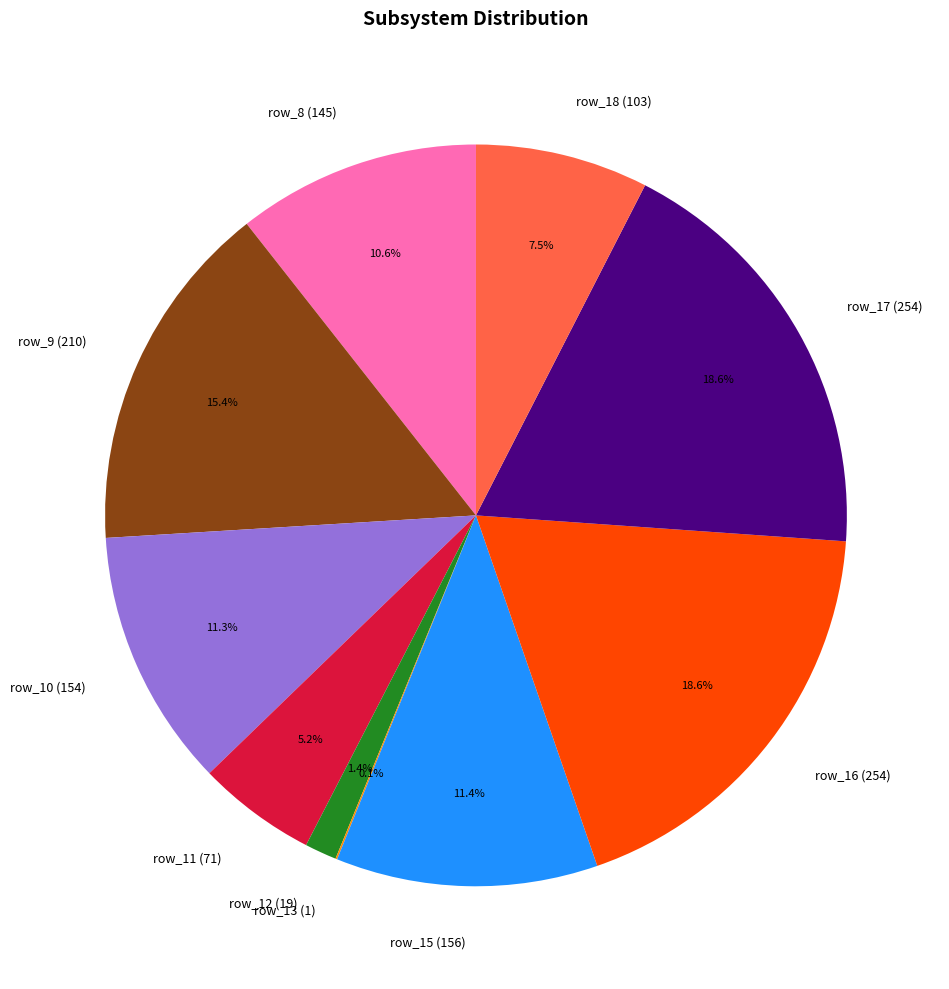

To the nearest percent, what is the average slice percentage?

10%